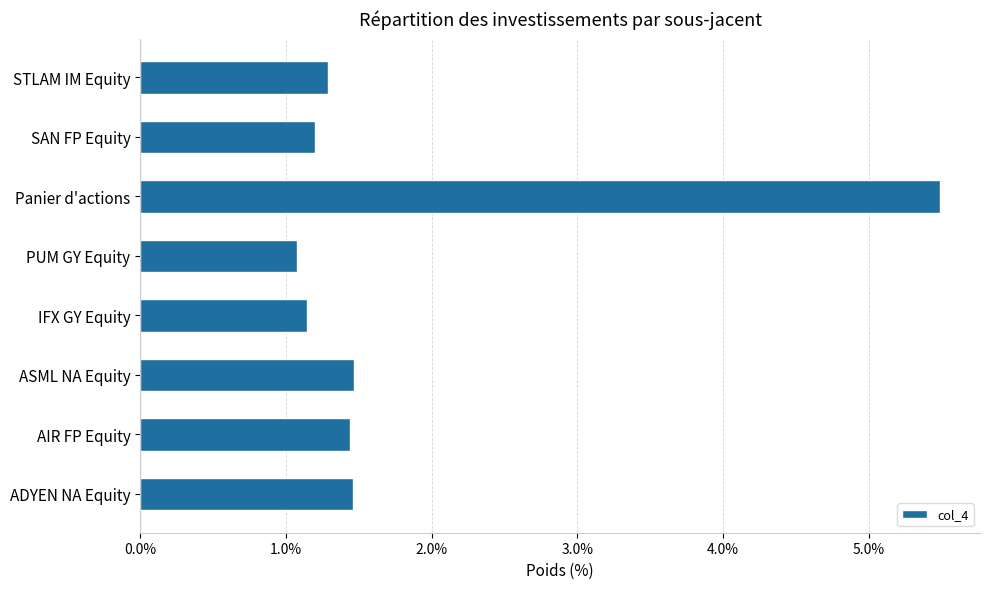

Are the bars horizontal?

Yes